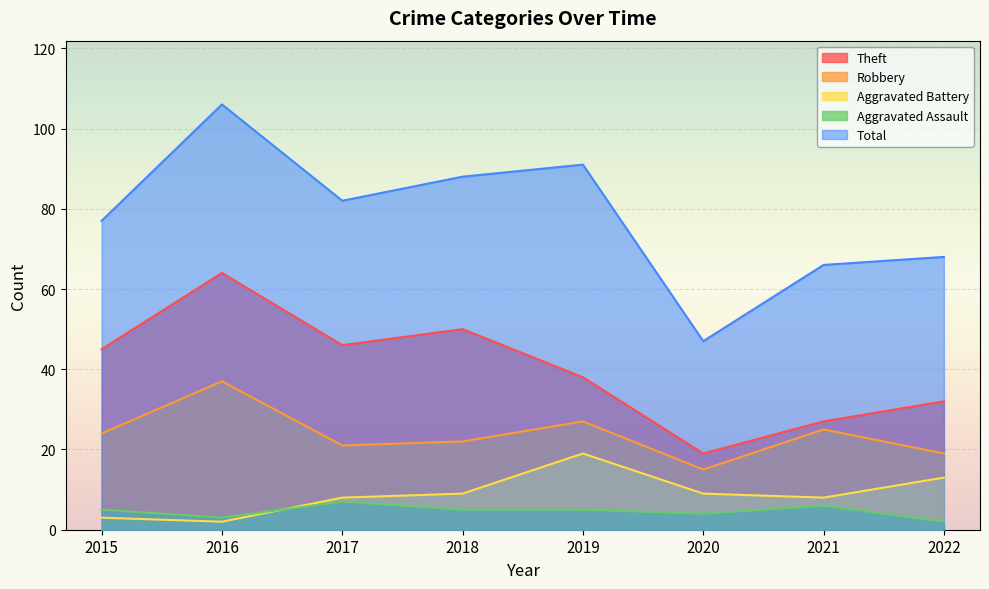

What is the value of the Aggravated Battery point at the 8th from the left?

13